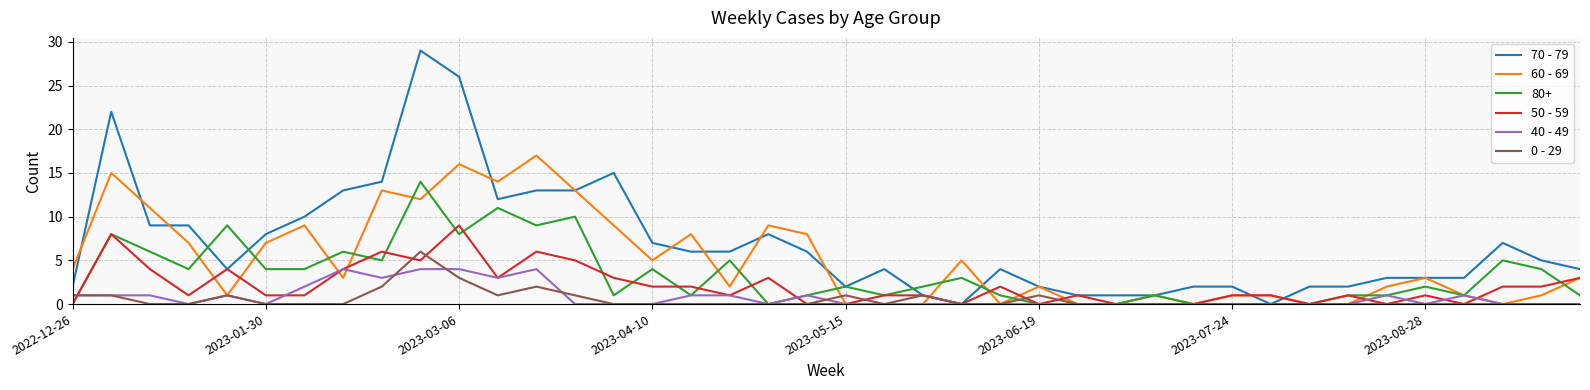

How many lines are shown in the chart?

6